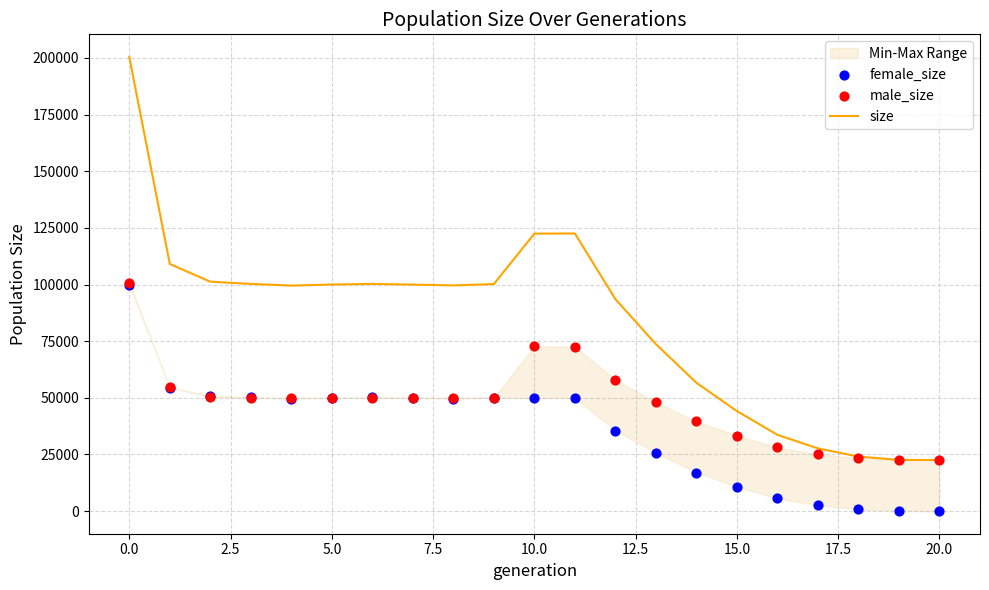

Is the value of male_size at 19 greater than the value of female_size at 17?

Yes